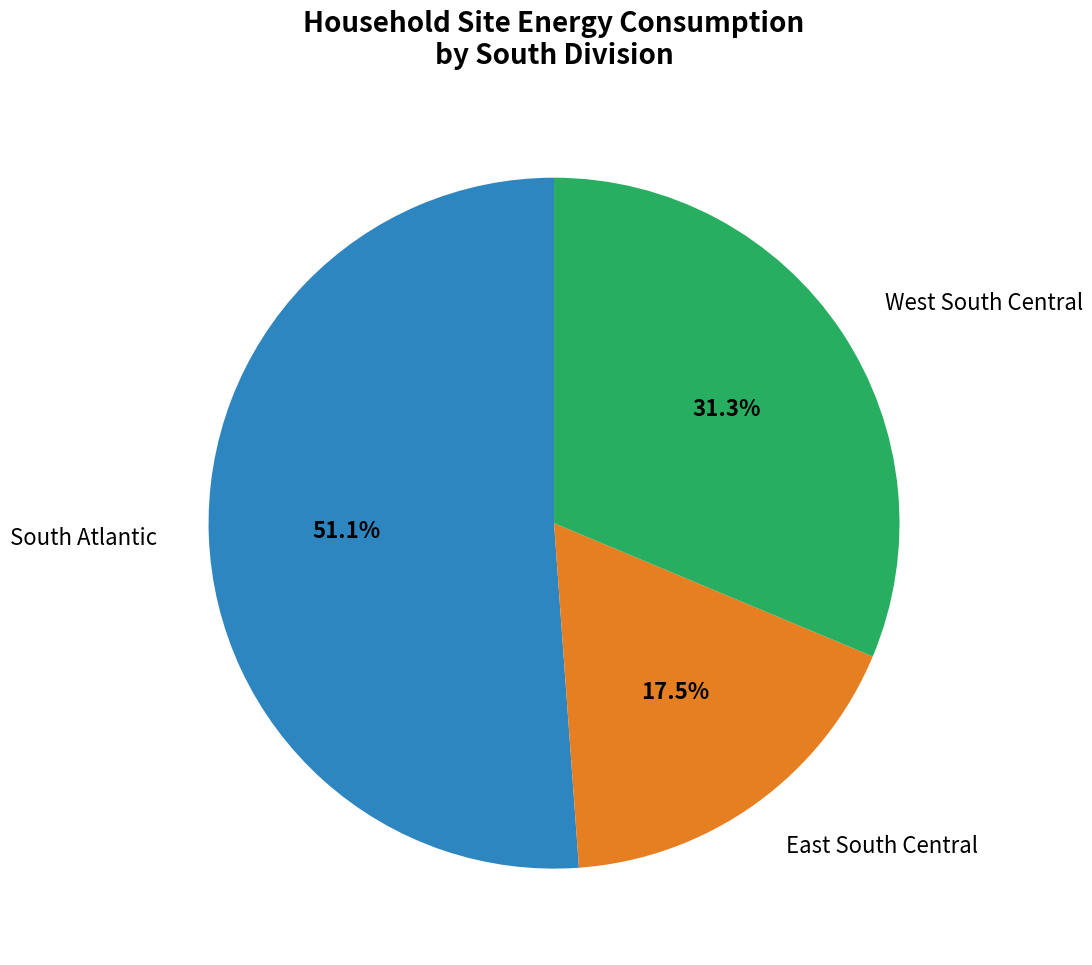

Does any single category account for the majority?

Yes